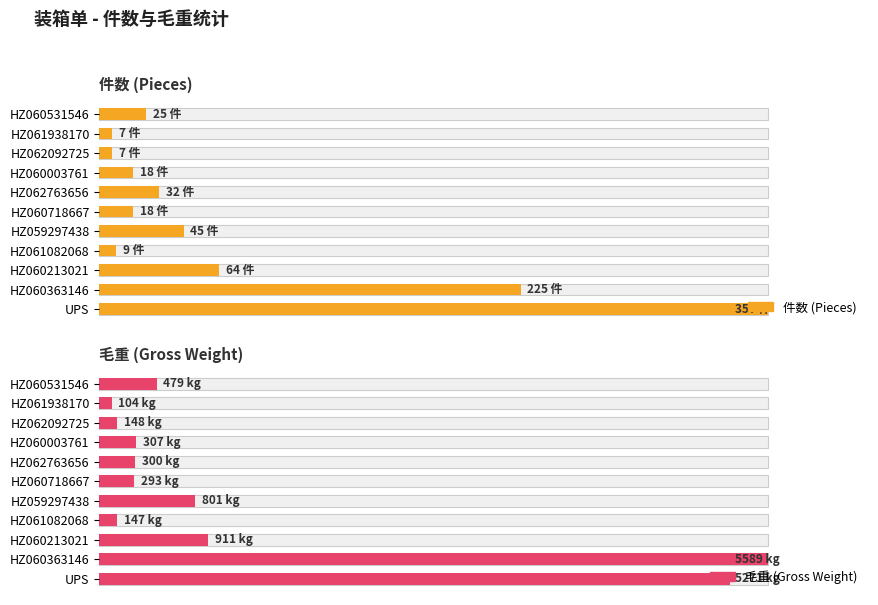

What are all the series names shown in the legend?

件数 (Pieces), 毛重 (Gross Weight)